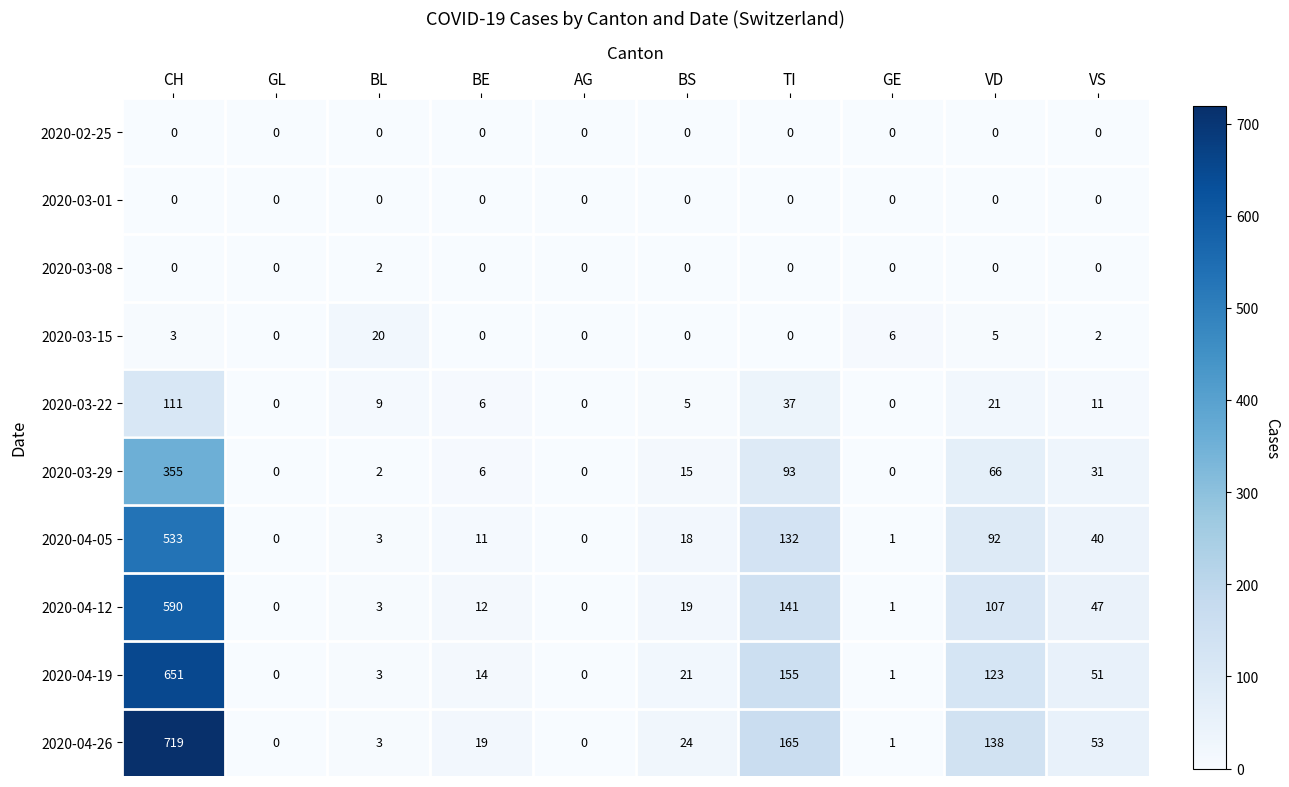

What is the total value across all series at VS?

235